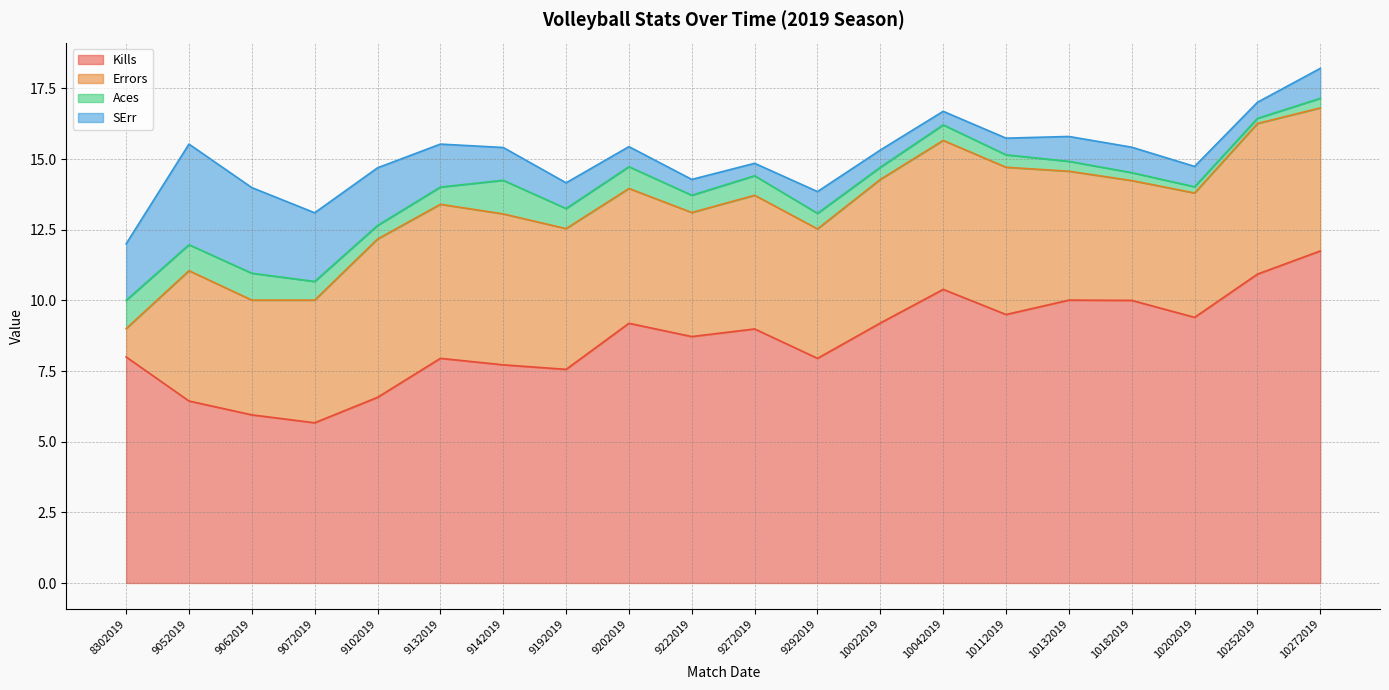

Is the value of SErr at 9202019 greater than the value of Kills at 8302019?

No